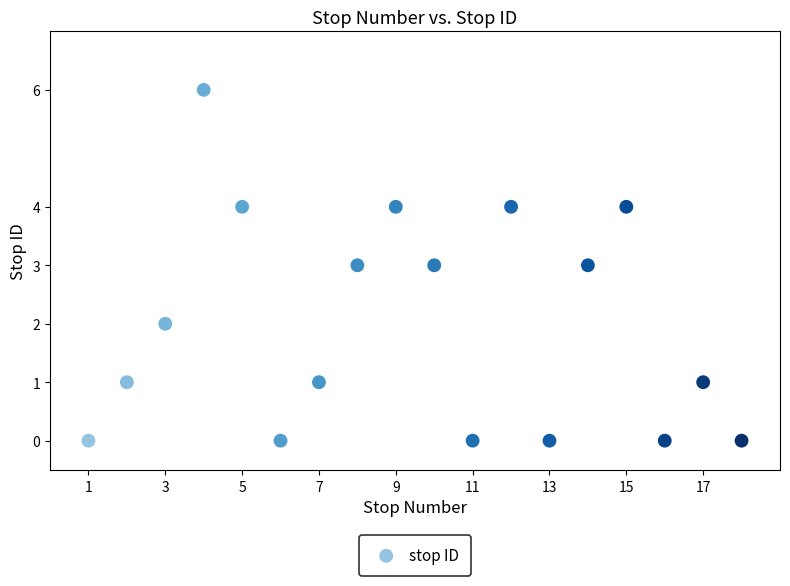

What is the range of X values (max minus min)?

17